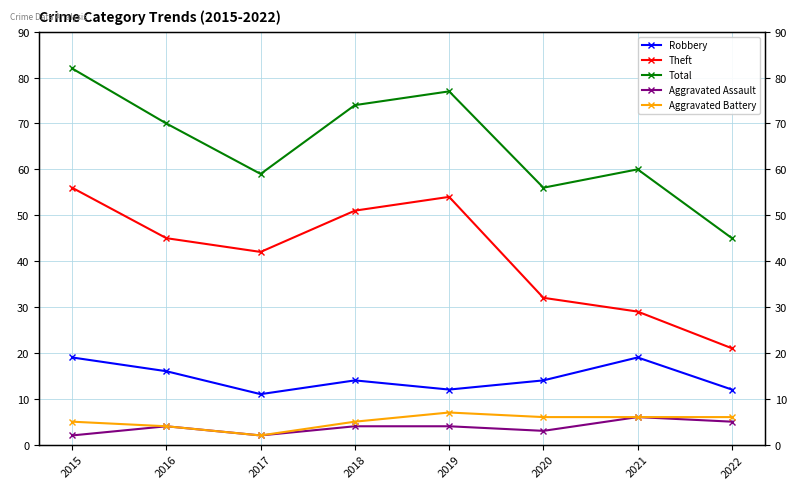

Rank the series by their maximum value, from lowest to highest.

Aggravated Assault, Aggravated Battery, Robbery, Theft, Total